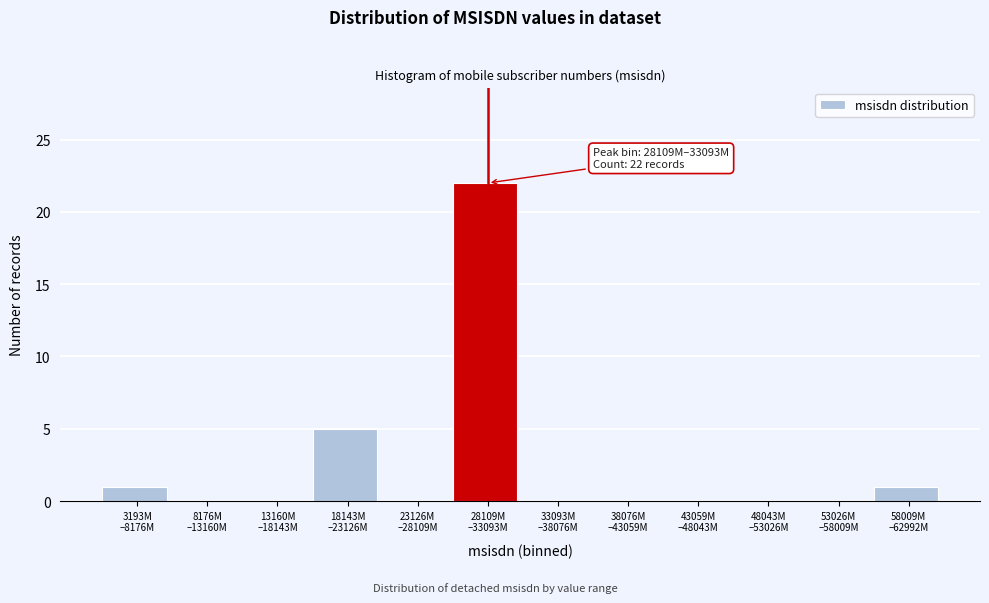

What is the sum of all values?

29